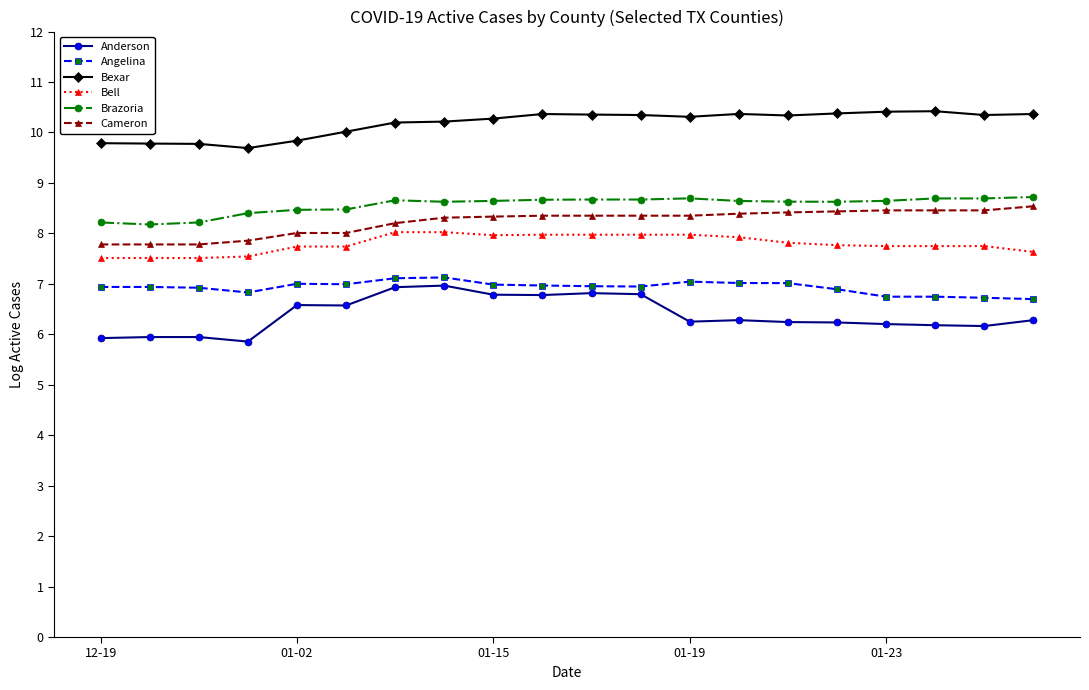

What is the difference between the second highest and minimum values in the Cameron series?

0.7